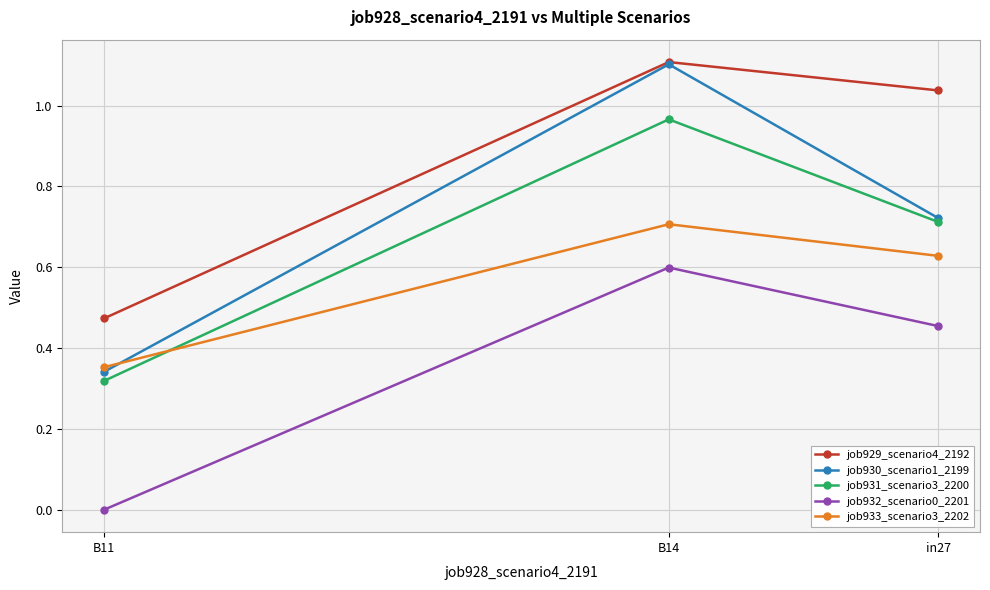

How many lines are shown in the chart?

5